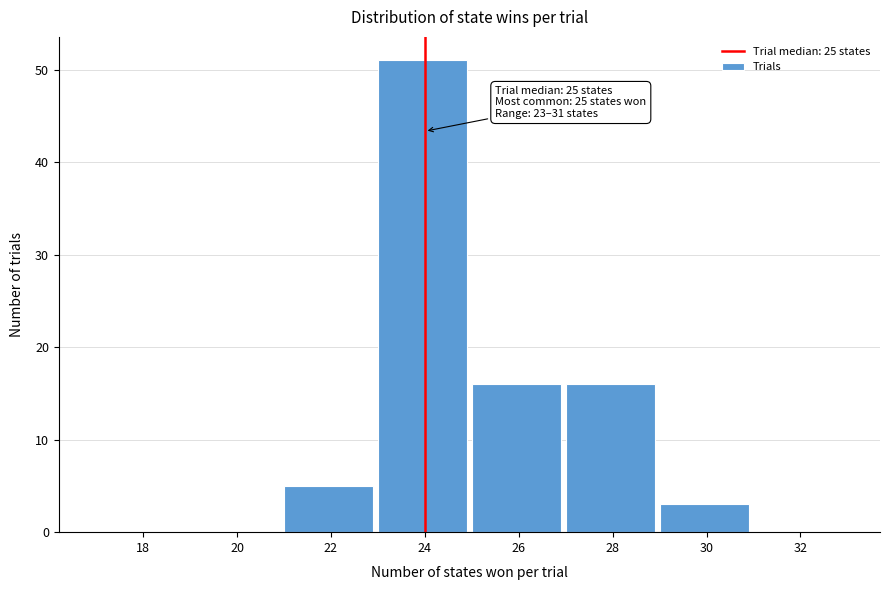

Reading left to right, what are all the values shown in this chart?

18=0	20=0	22=5	24=51	26=16	28=16	30=3	32=0